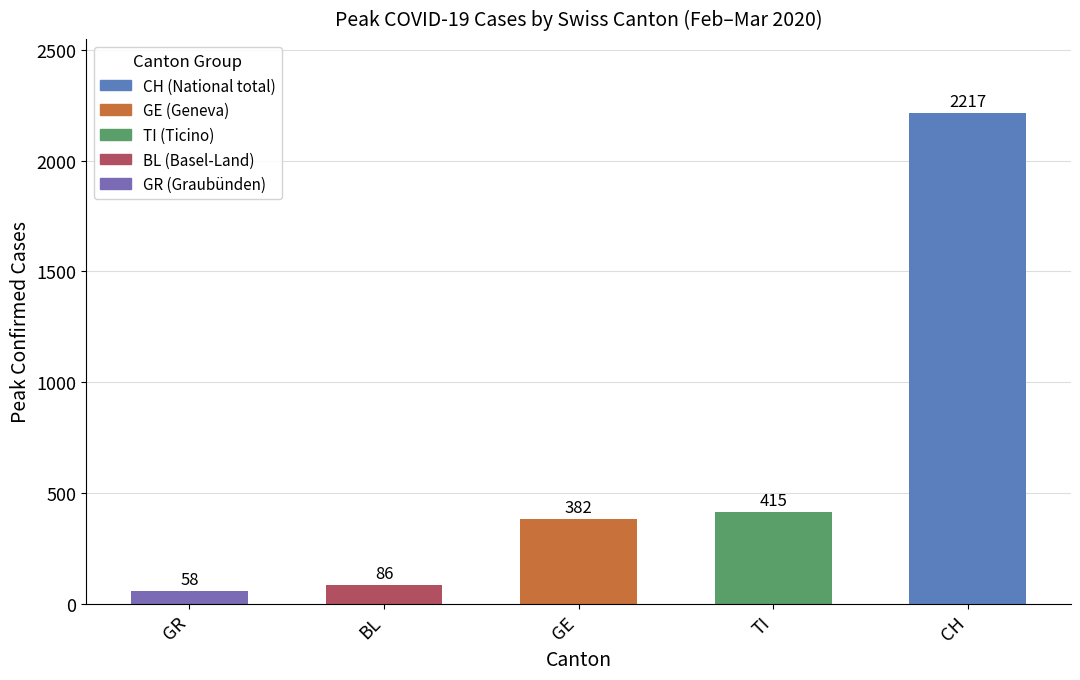

Which category has the lowest value across all series?

GR